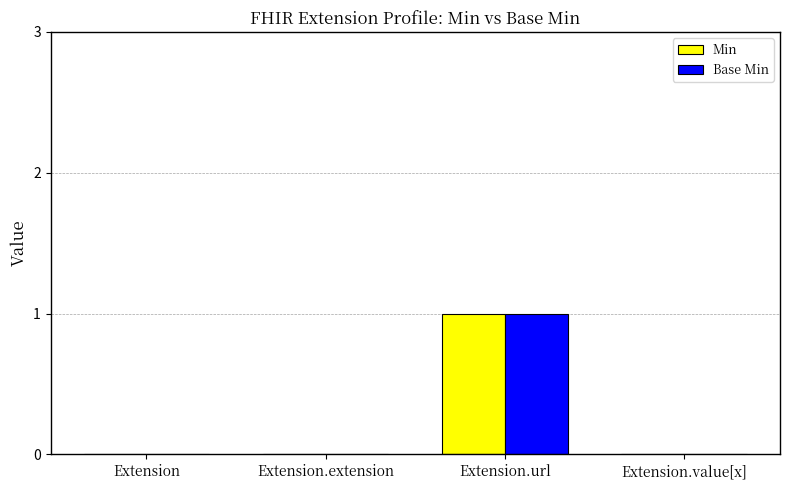

At which category is the sum across all series the highest?

Extension.url